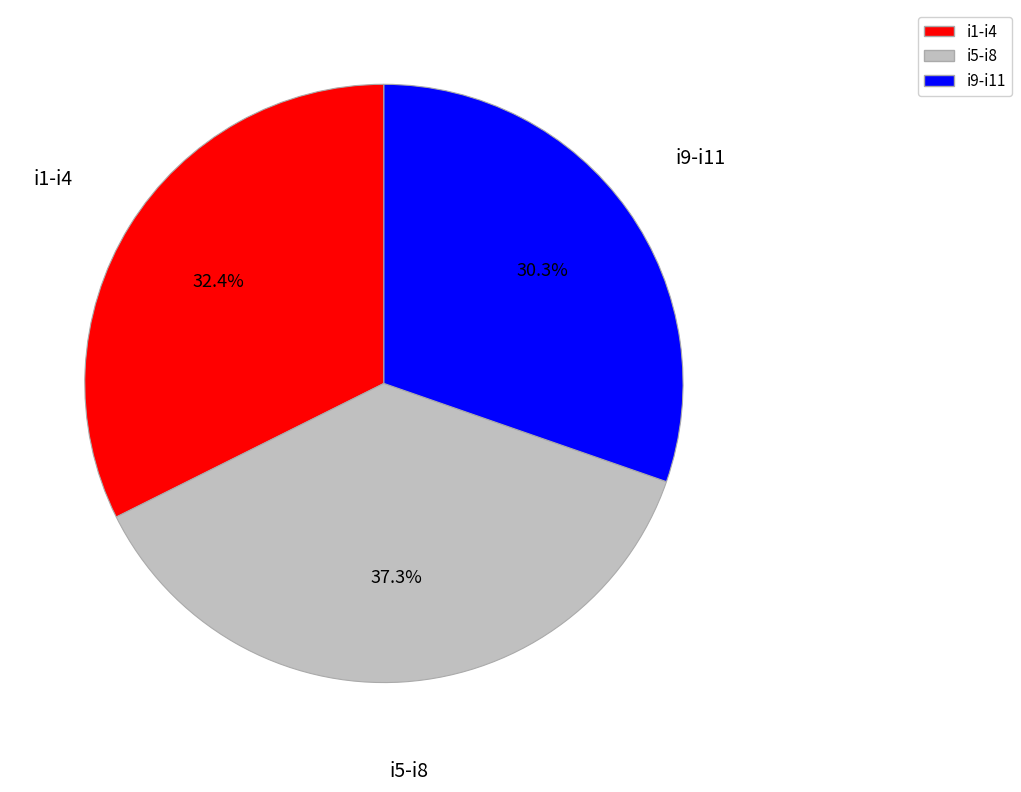

Which has a higher value, i1-i4 or i5-i8?

i5-i8